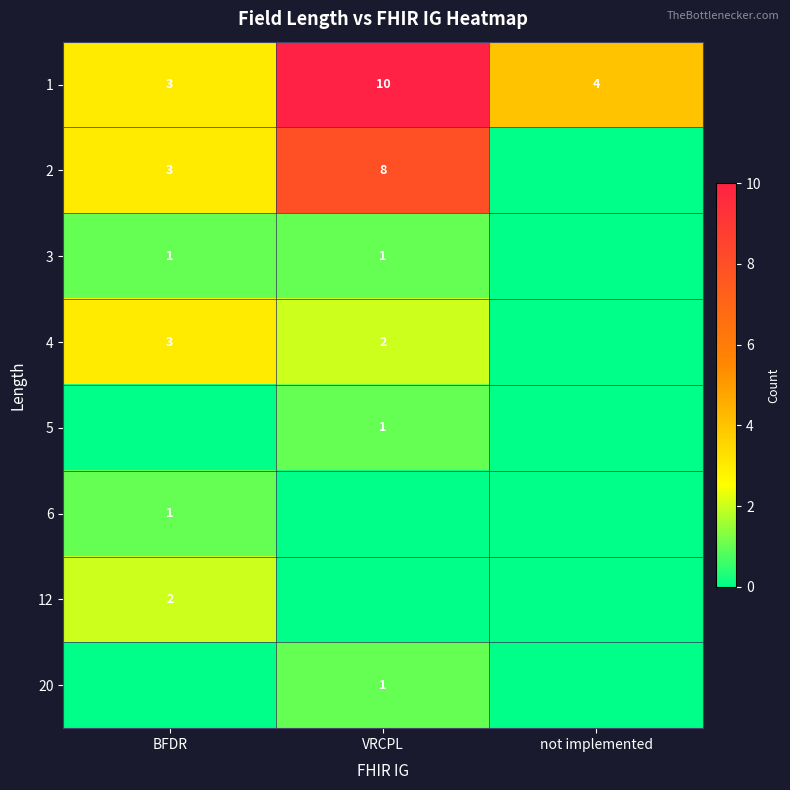

How many series are shown in this chart?

8